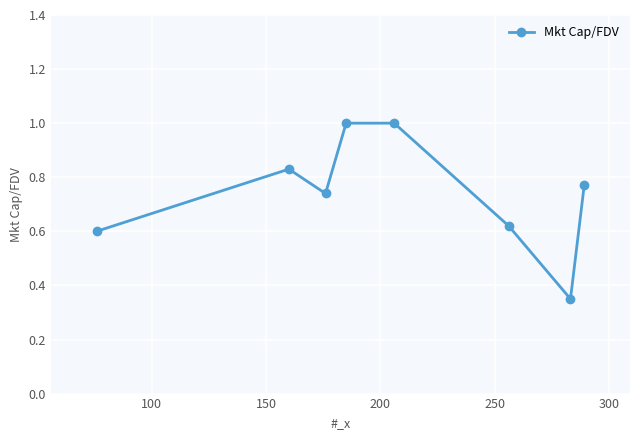

What is the sum of all values?

5.9